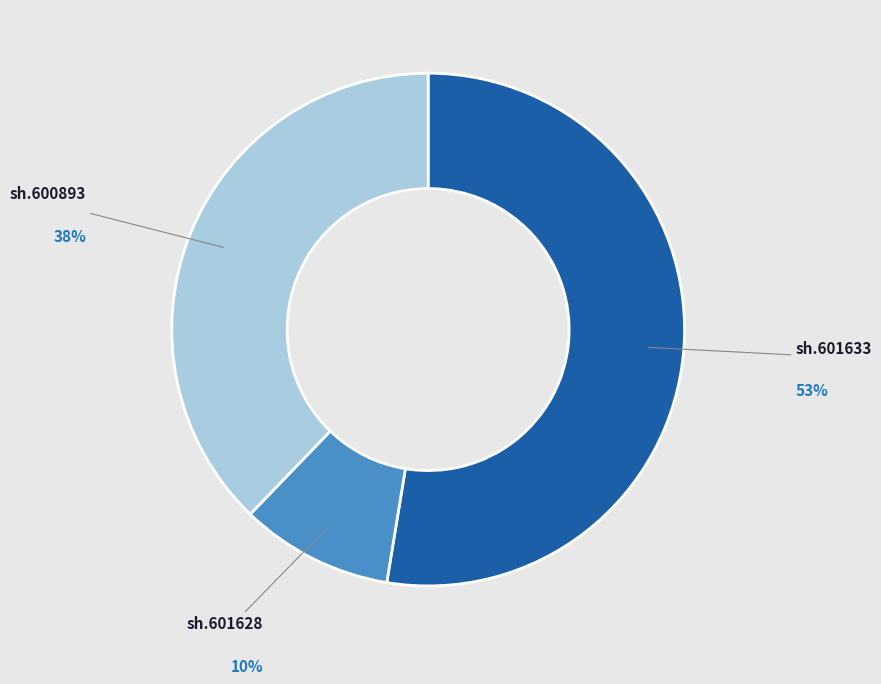

Is there a majority slice in this chart?

Yes